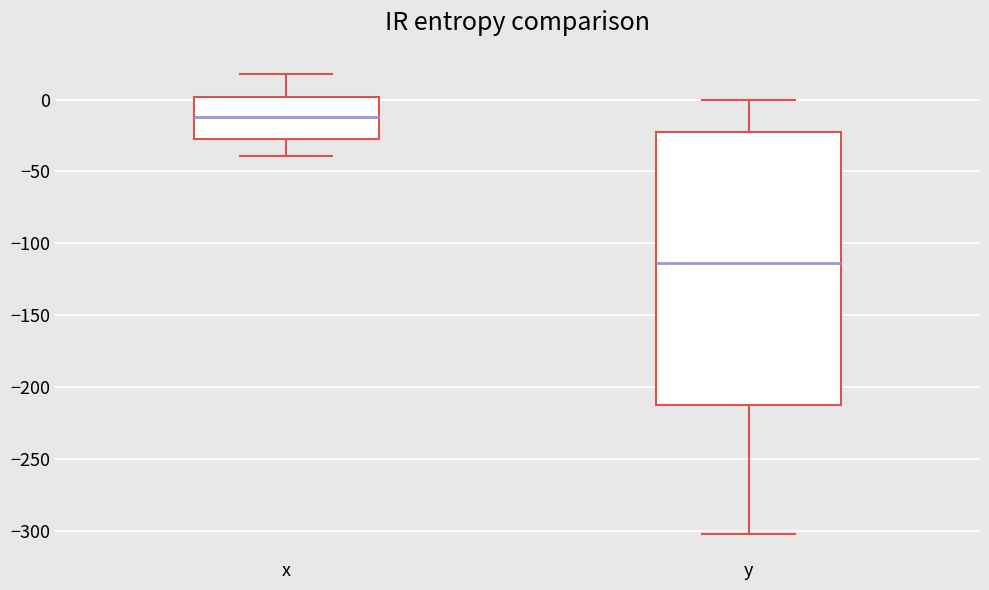

Which box has the highest median line?

x